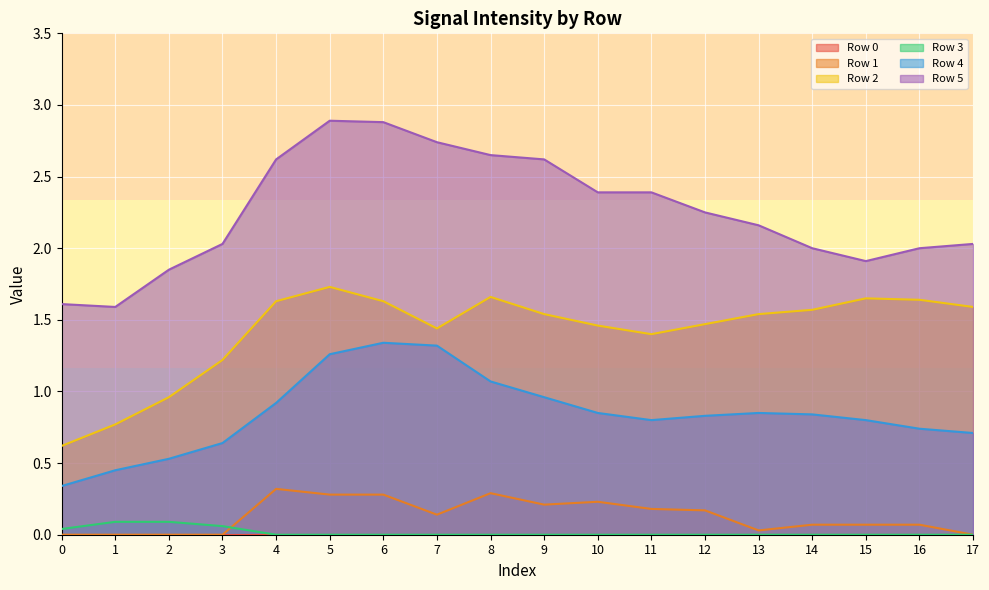

Which series has the widest spread of values?

Row 5